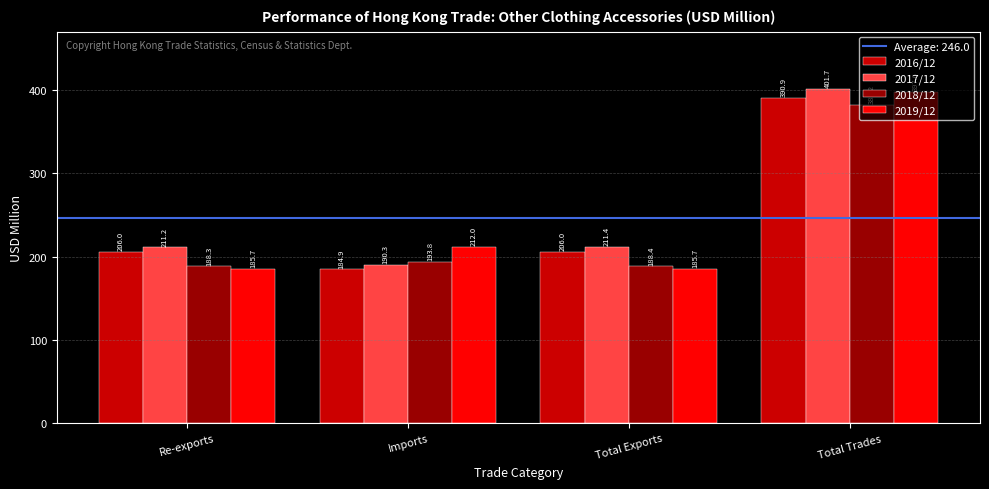

What is the maximum value for 2018/12?

382.2